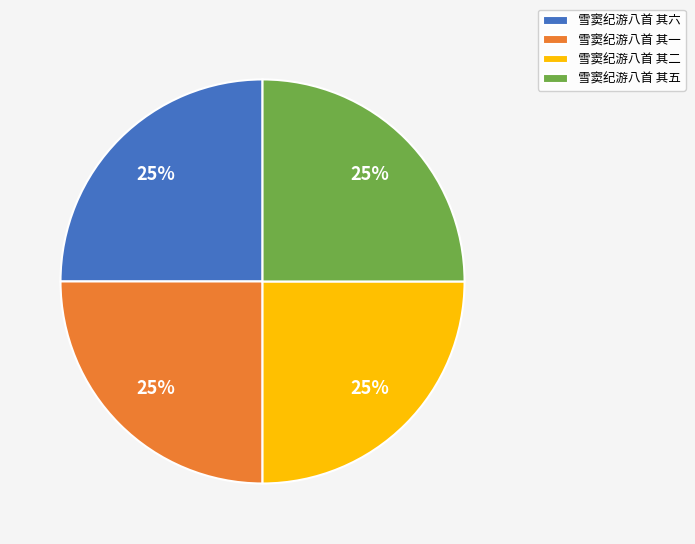

How many segments does this pie chart have?

4